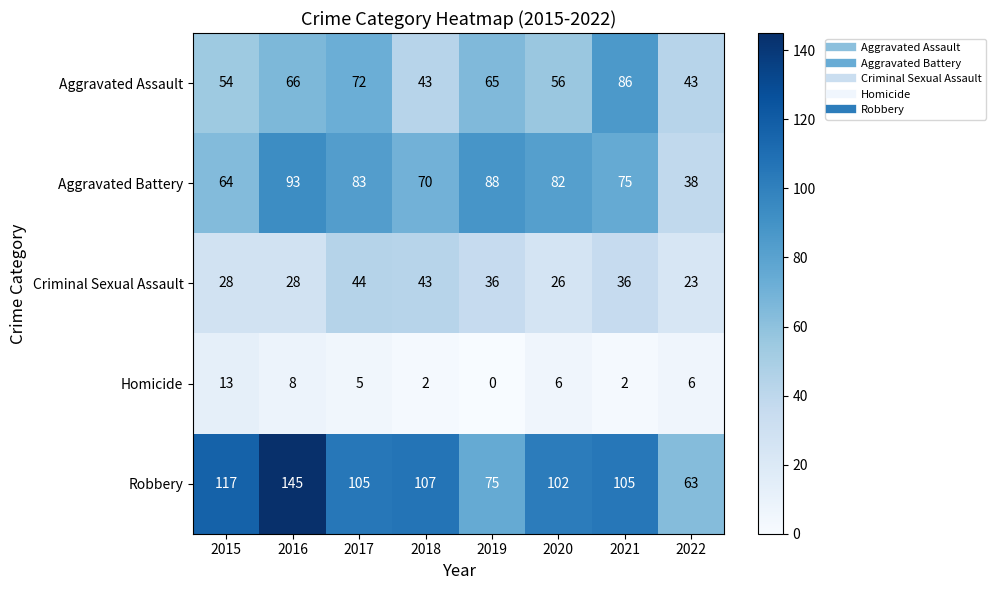

What is the spread (max minus min) of values at 2015?

104